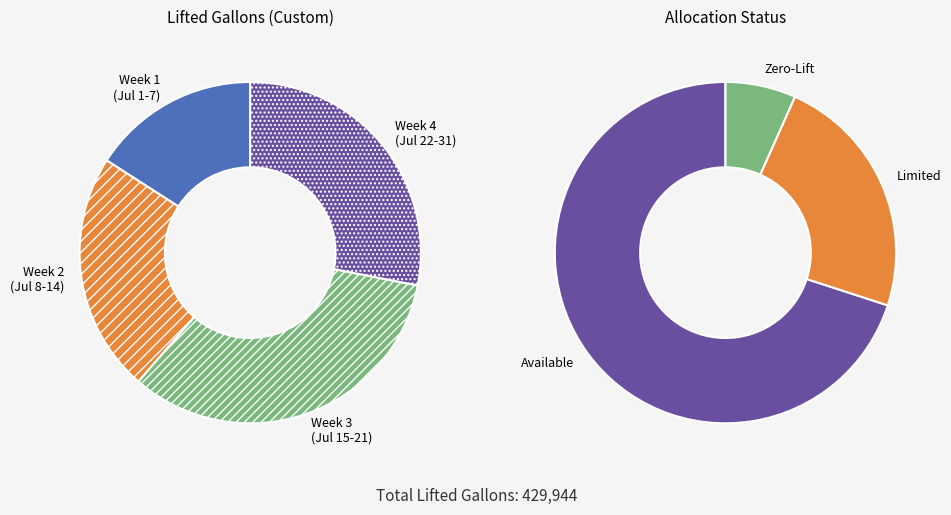

Is there any slice that represents more than half of the pie?

No